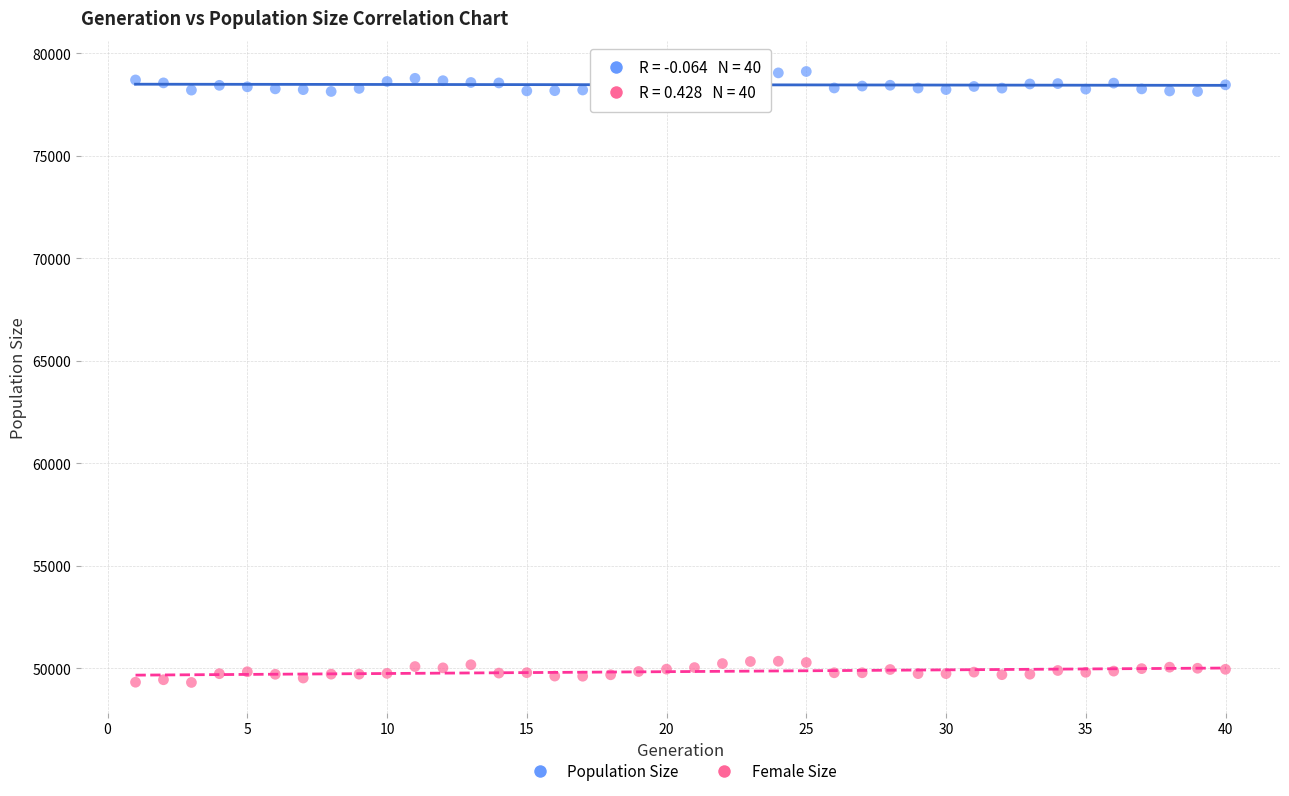

Which series reaches the maximum Y coordinate?

Population Size